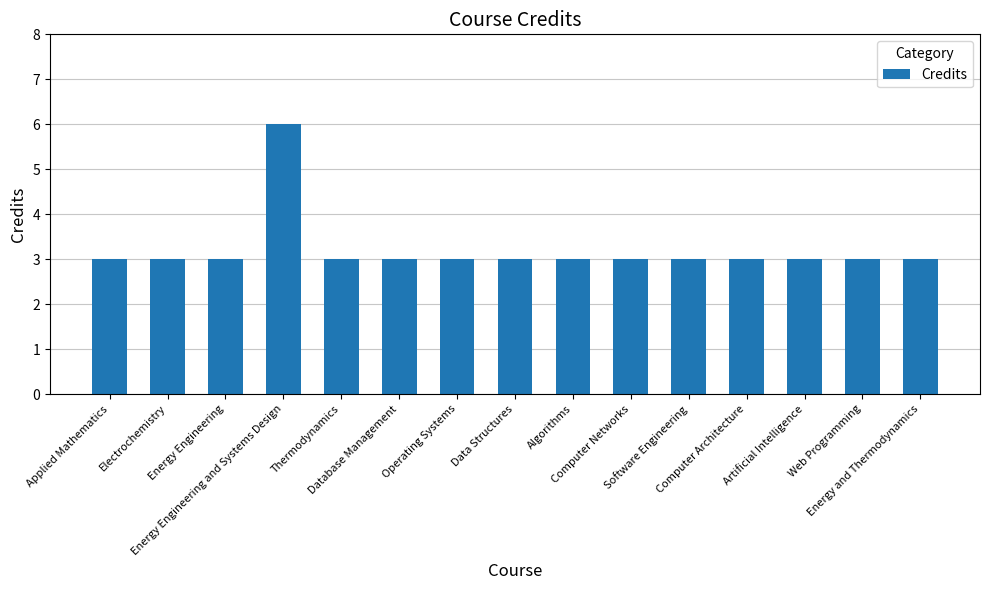

What is the sum of all values?

48